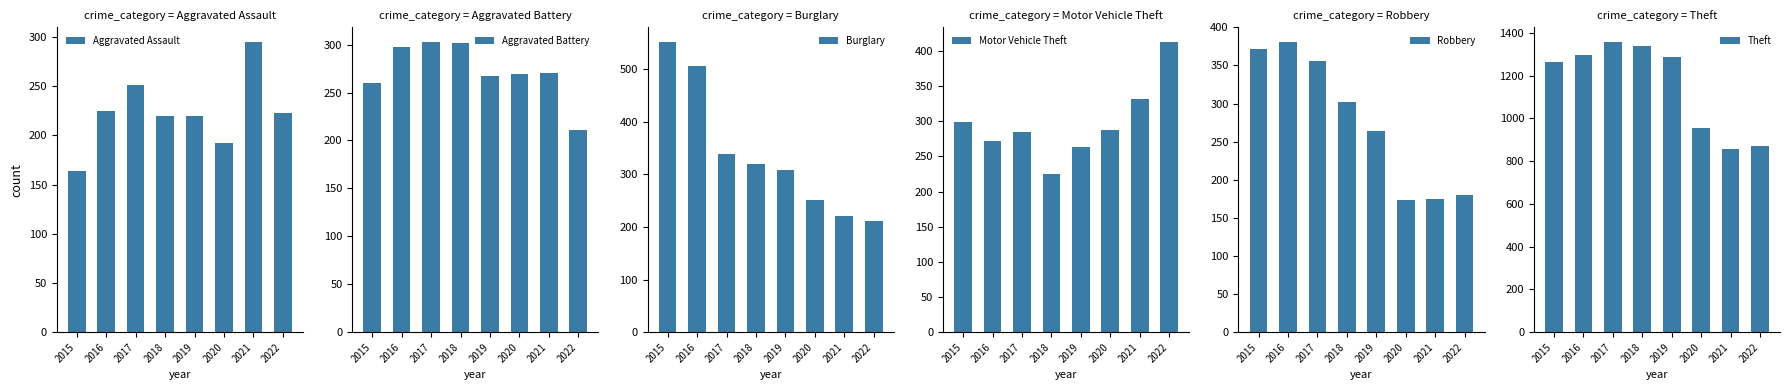

How many data points in Aggravated Battery are above 270?

3